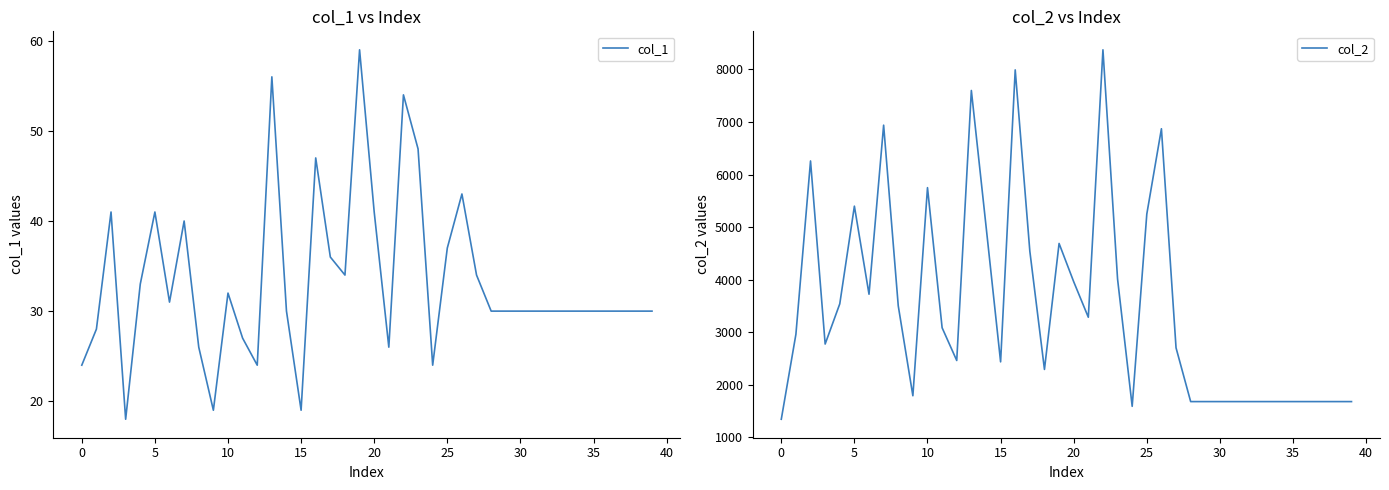

Is this an area chart (filled region under the line)?

No